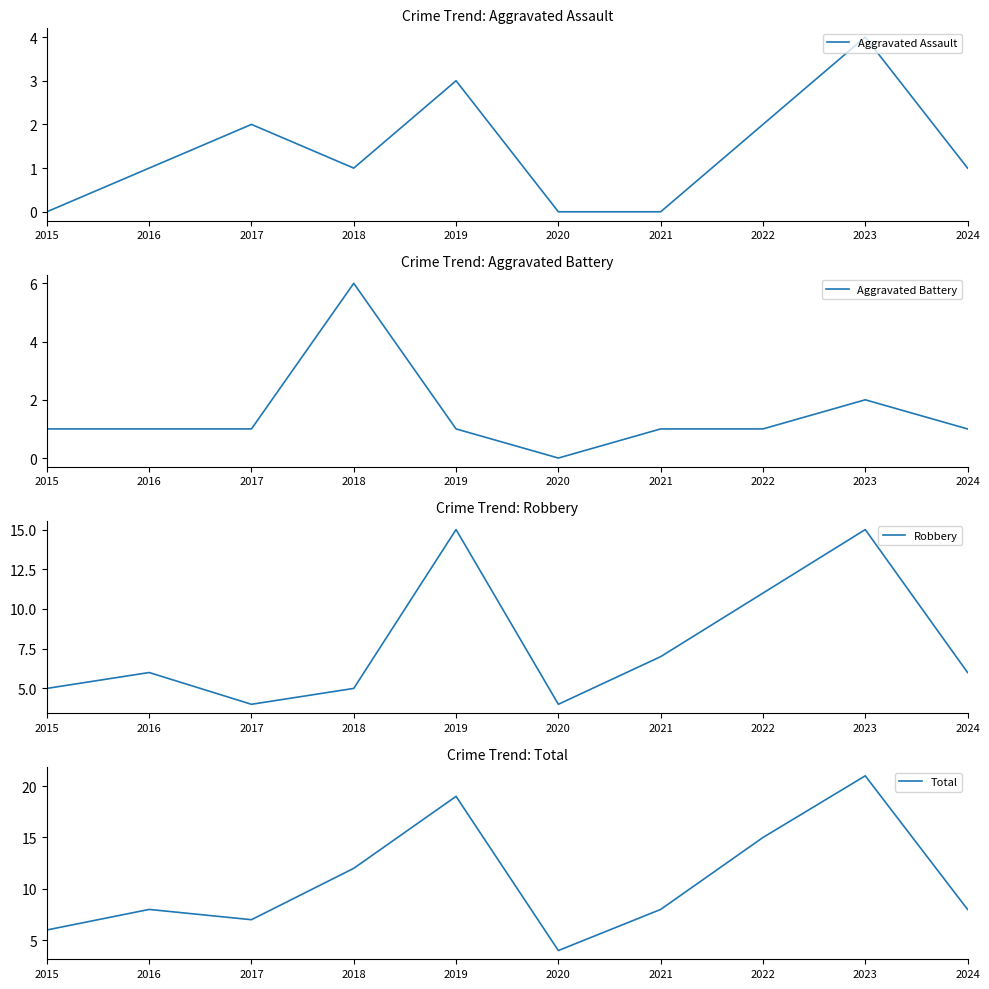

At which label is Robbery closest to 9?

2021